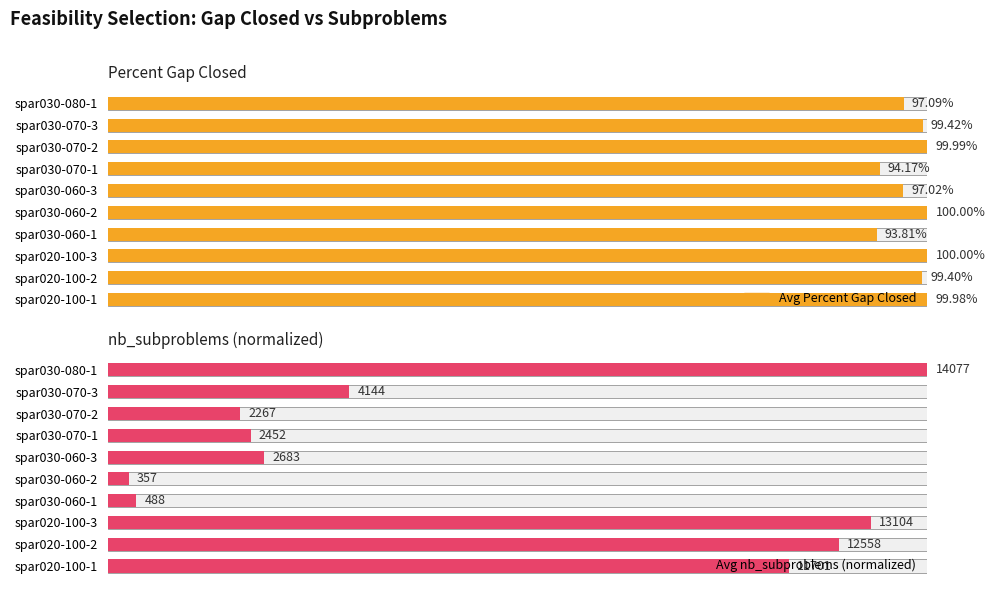

Between spar030-070-3 and spar020-100-3, which is larger?

spar020-100-3